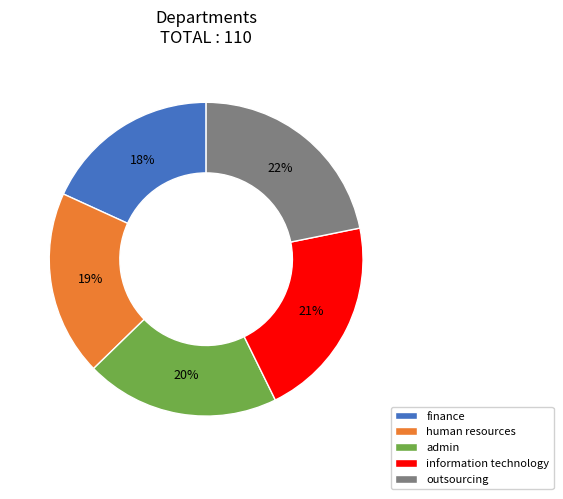

Does human resources account for over 50% of the chart?

No